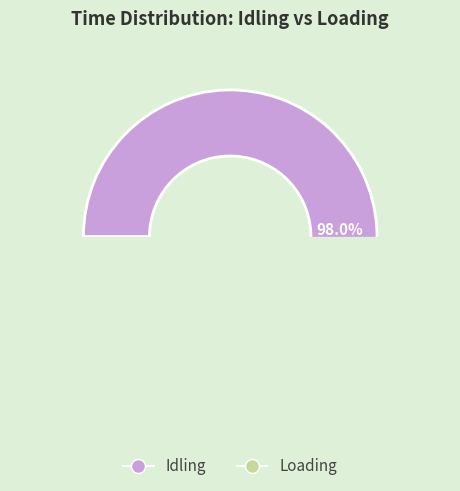

Does Idling account for over 50% of the chart?

Yes